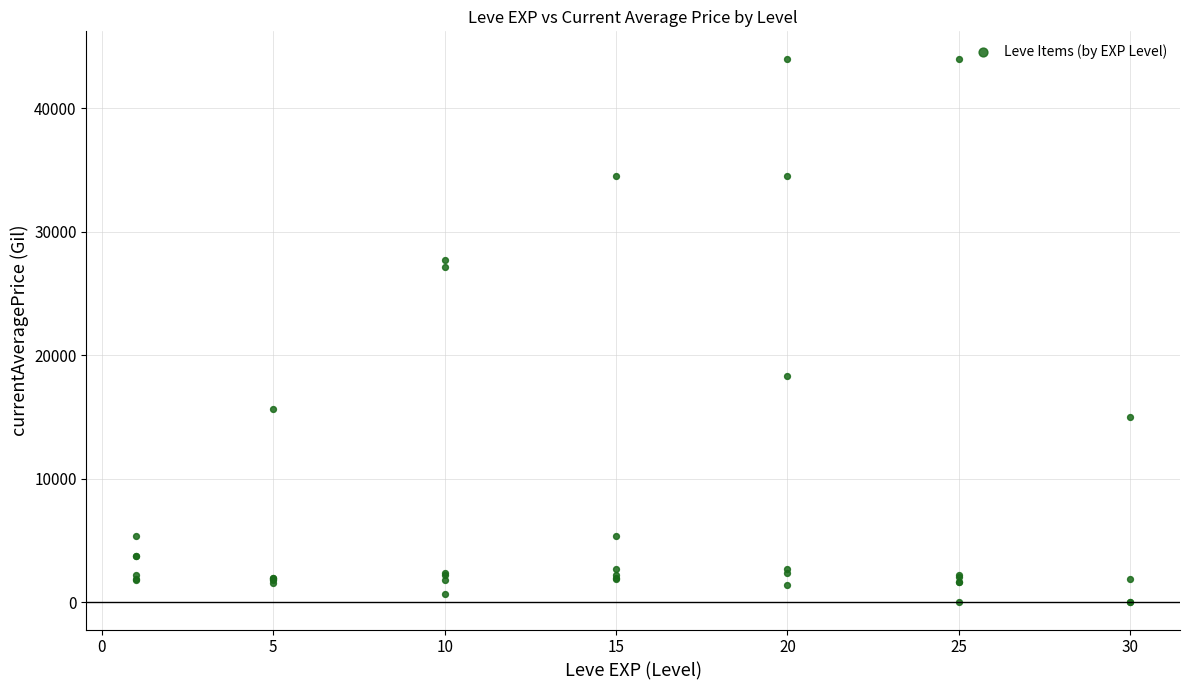

What Y value in the scatter plot is closest to 22011?

18348